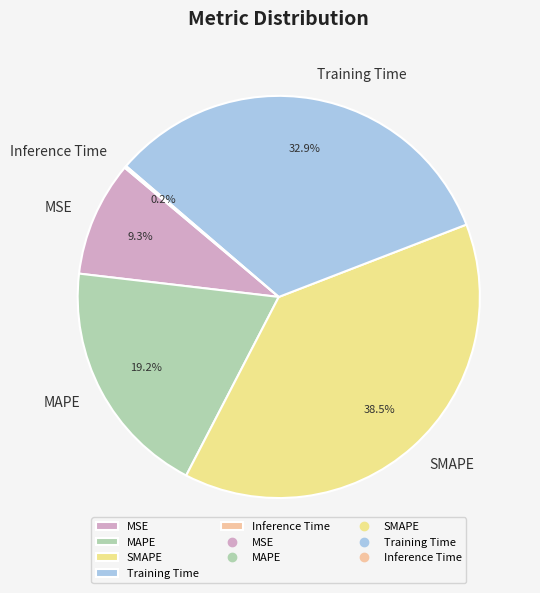

Do MAPE and Training Time together represent more than half of the pie?

Yes